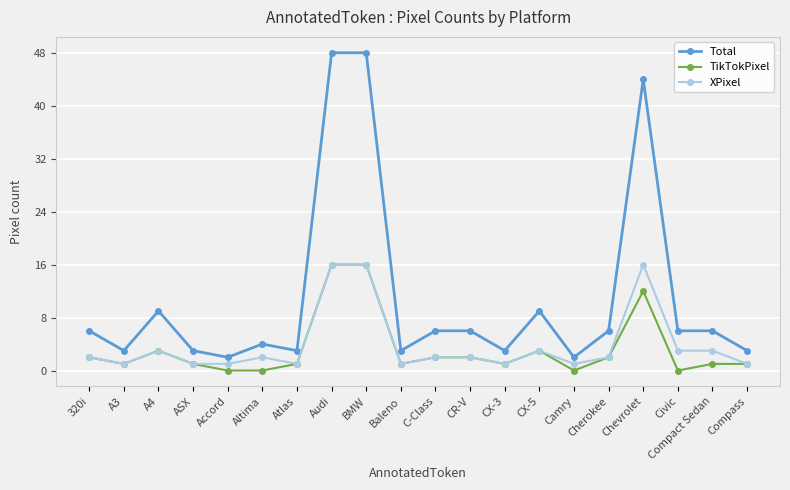

Reading right to left, list all the values displayed in this chart.

Total: Compass=3	Compact Sedan=6	Civic=6	Chevrolet=44	Cherokee=6	Camry=2	CX-5=9	CX-3=3	CR-V=6	C-Class=6	Baleno=3	BMW=48	Audi=48	Atlas=3	Altima=4	Accord=2	ASX=3	A4=9	A3=3	320i=6
TikTokPixel: Compass=1	Compact Sedan=1	Civic=0	Chevrolet=12	Cherokee=2	Camry=0	CX-5=3	CX-3=1	CR-V=2	C-Class=2	Baleno=1	BMW=16	Audi=16	Atlas=1	Altima=0	Accord=0	ASX=1	A4=3	A3=1	320i=2
XPixel: Compass=1	Compact Sedan=3	Civic=3	Chevrolet=16	Cherokee=2	Camry=1	CX-5=3	CX-3=1	CR-V=2	C-Class=2	Baleno=1	BMW=16	Audi=16	Atlas=1	Altima=2	Accord=1	ASX=1	A4=3	A3=1	320i=2